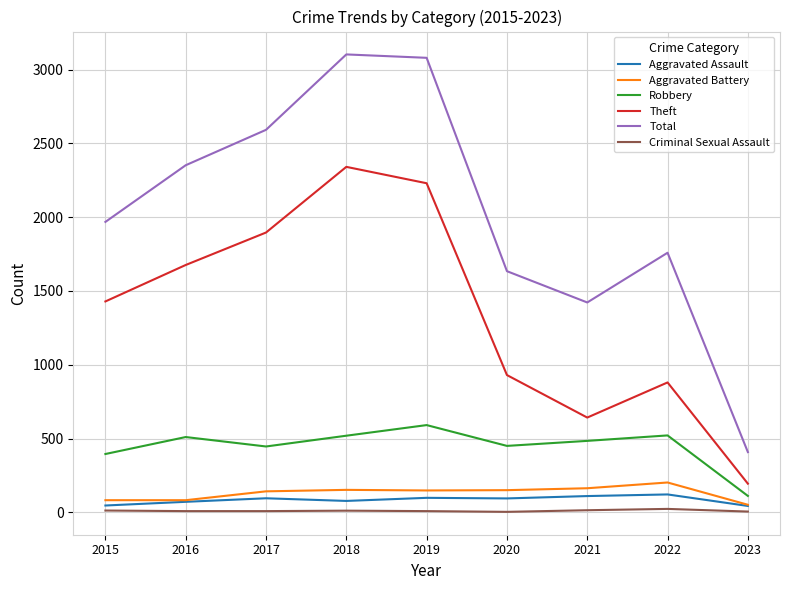

True or false: Criminal Sexual Assault and Robbery cross at least once.

False